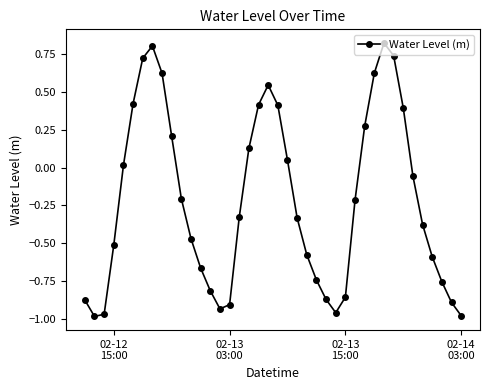

How many interior local peaks (higher than both neighbors) does the data have?

3